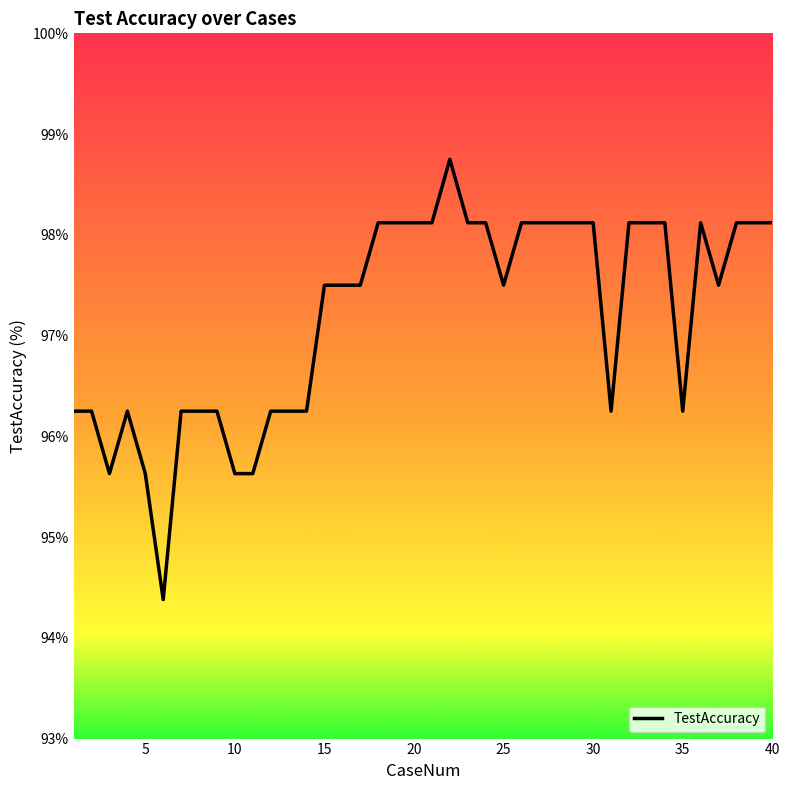

What is the maximum value shown in the chart?

98.8